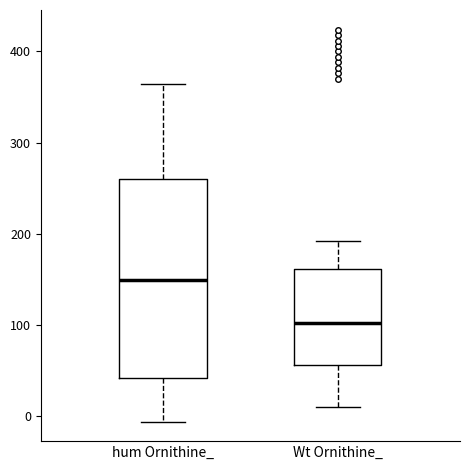

Reading left to right, transcribe this box plot: for each box, give where its median line is, the range the box spans, and where its two whiskers end, as read against the y-axis. The values are not printed on the chart, so give them approximately, as read against the axis.

hum Ornithine_: median 150, box 40 to 260, whiskers -10 to 360
Wt Ornithine_: median 100, box 60 to 160, whiskers 10 to 190